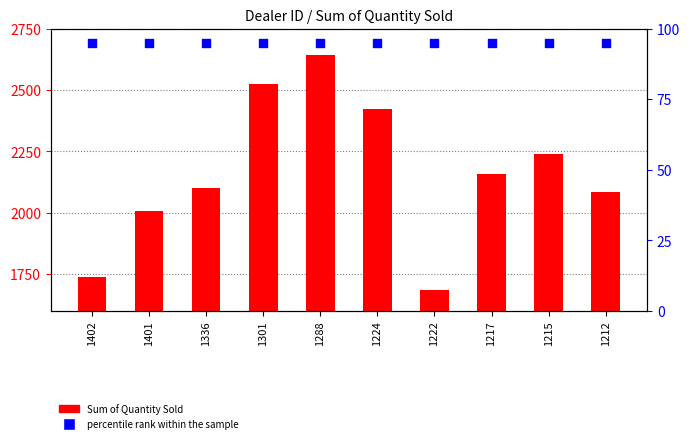

Which series reaches the maximum Y coordinate?

Sum of Quantity Sold